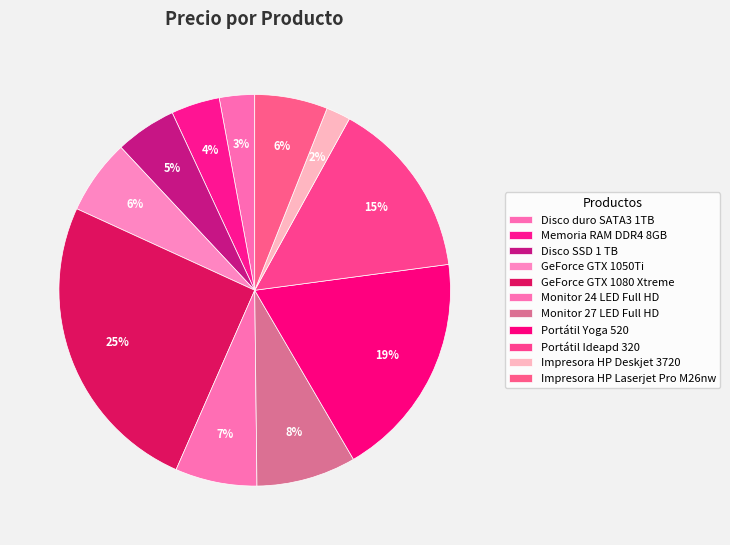

How many segments does this pie chart have?

11